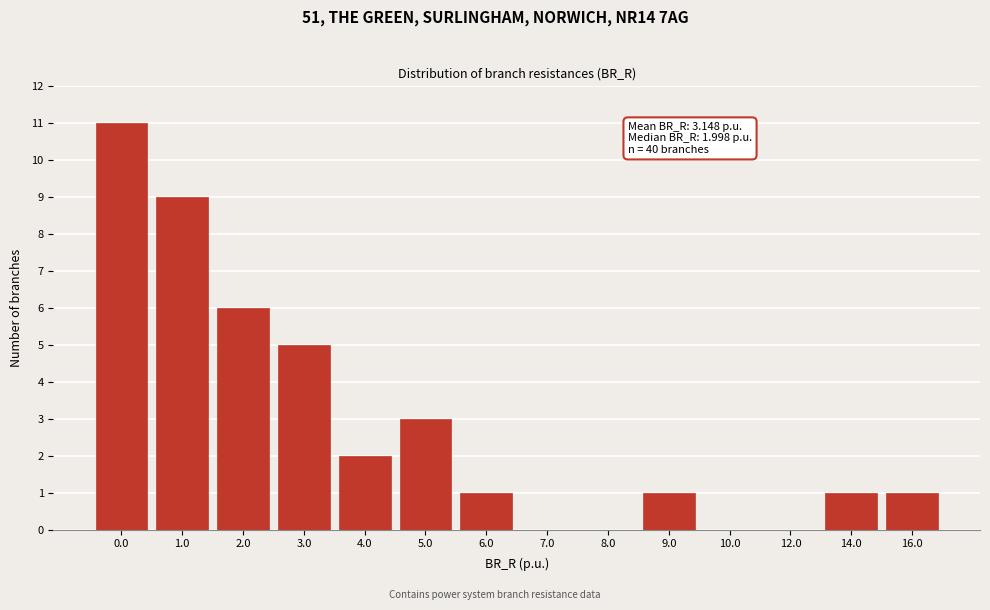

Reading left to right, extract all data points from this chart.

0.0=11	1.0=9	2.0=6	3.0=5	4.0=2	5.0=3	6.0=1	7.0=0	8.0=0	9.0=1	10.0=0	12.0=0	14.0=1	16.0=1